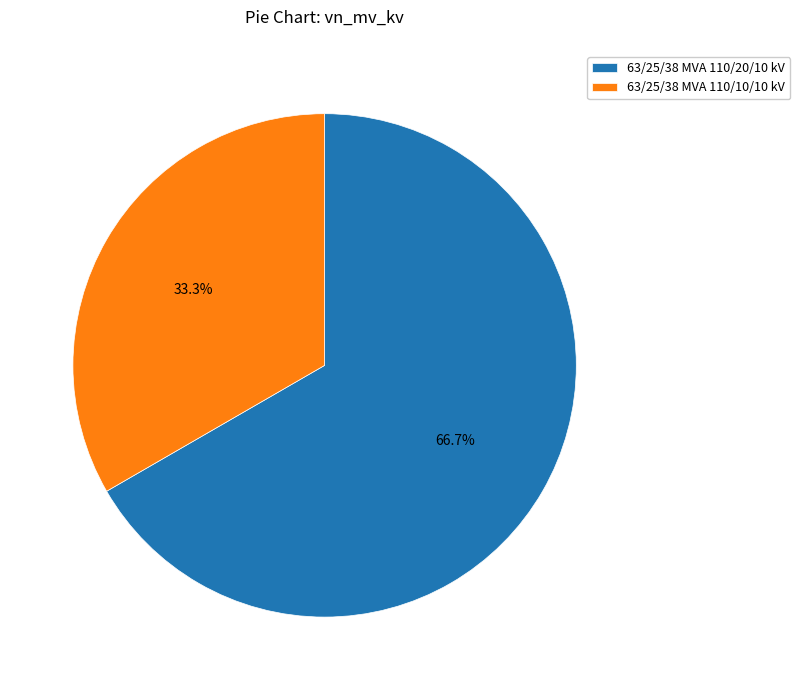

What is the total percentage of 63/25/38 MVA 110/20/10 kV and 63/25/38 MVA 110/10/10 kV?

100.0%